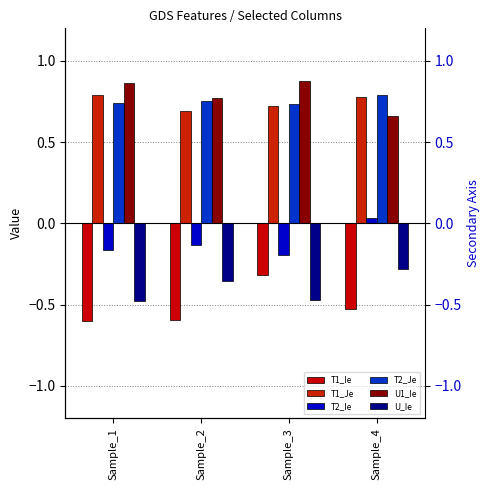

Reading right to left, list all the values displayed in this chart.

T1_Ie: -0.5	-0.3	-0.6	-0.6
T1_Je: 0.8	0.7	0.7	0.8
T2_Ie: 0.0	-0.2	-0.1	-0.2
T2_Je: 0.8	0.7	0.8	0.7
U1_Ie: 0.7	0.9	0.8	0.9
U_Ie: -0.3	-0.5	-0.4	-0.5